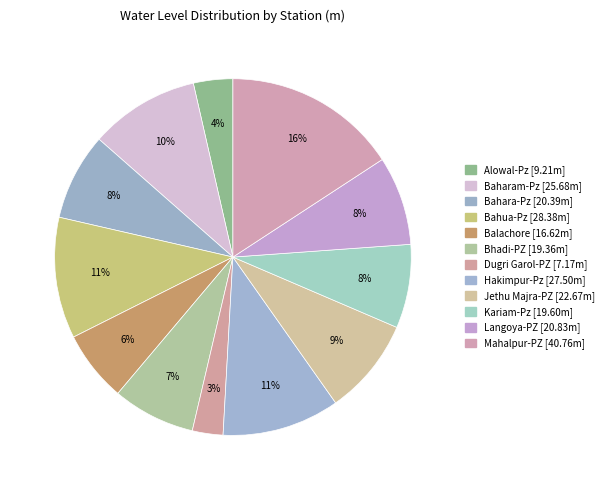

What percentage is NOT represented by Bahara-Pz?

92.1%